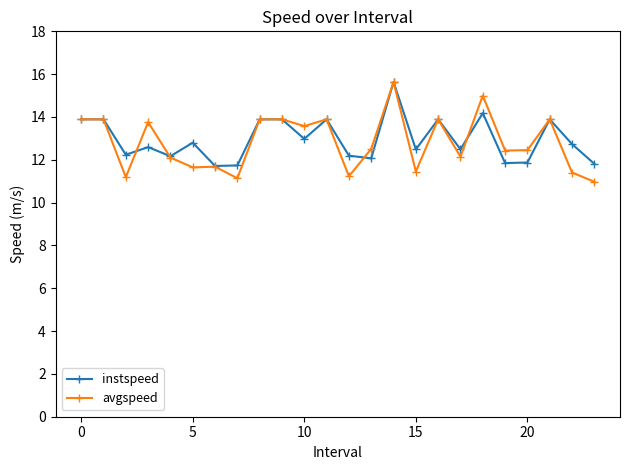

What is the value of the avgspeed point at the 8th from the left?

11.1